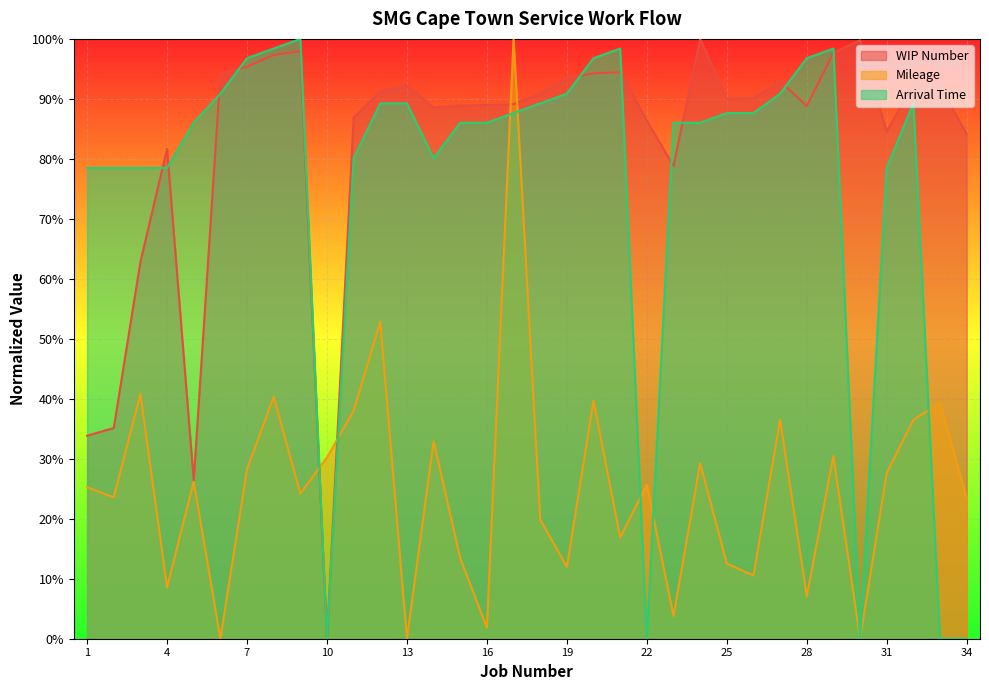

Count the number of data series in this chart.

3